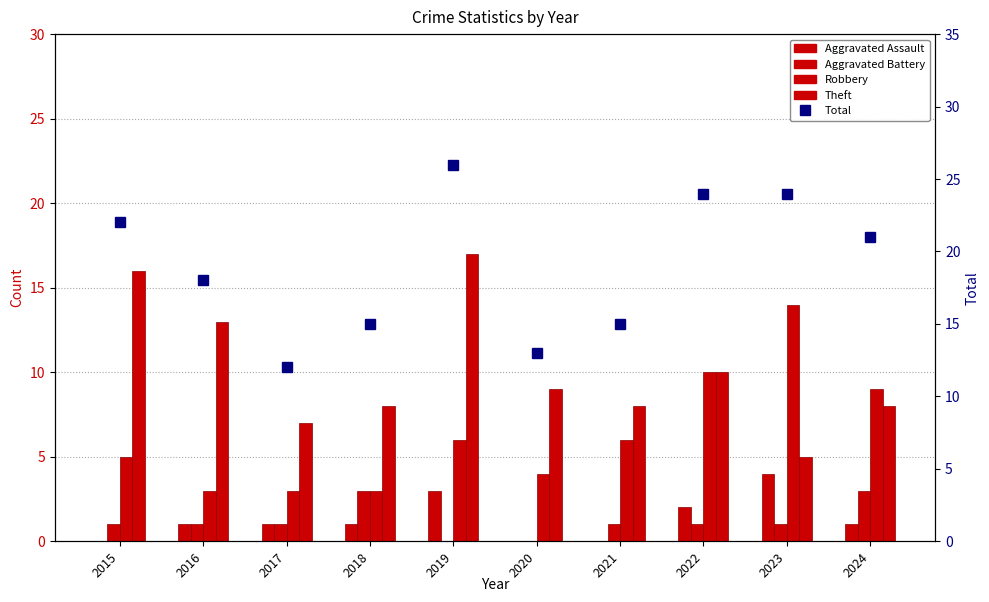

What is the value of the Aggravated Battery bar at the 1st from the left?

1